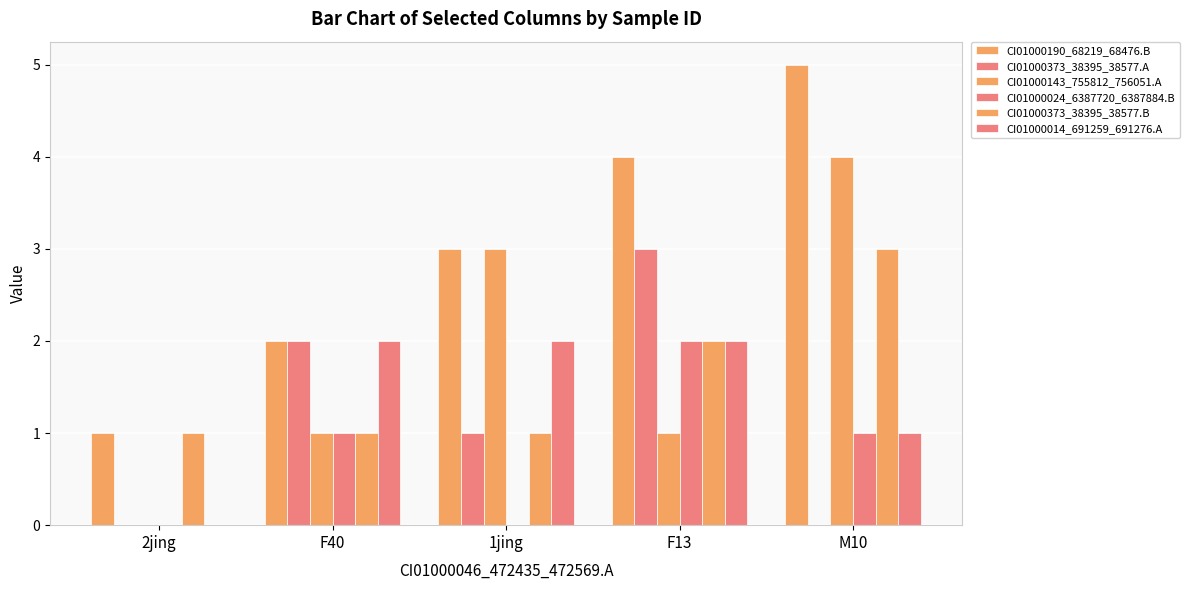

How many data points does each series have?

5